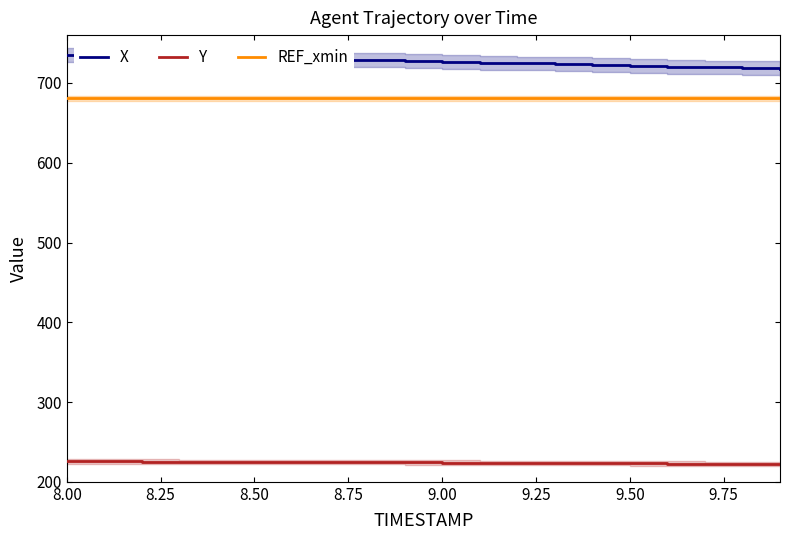

True or false: Y and X cross at least once.

False